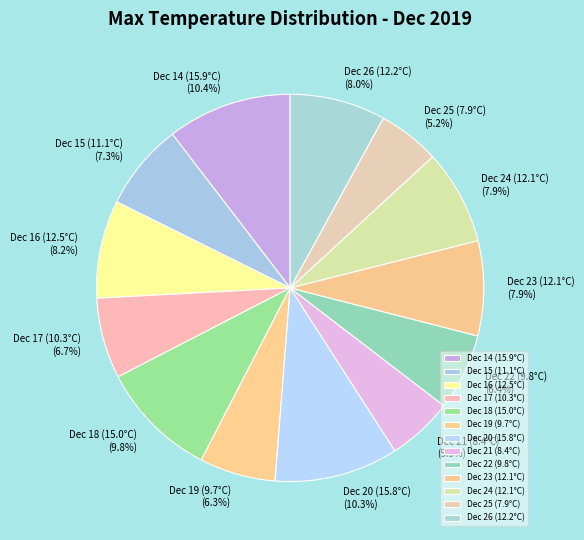

Is there any slice that represents more than half of the pie?

No